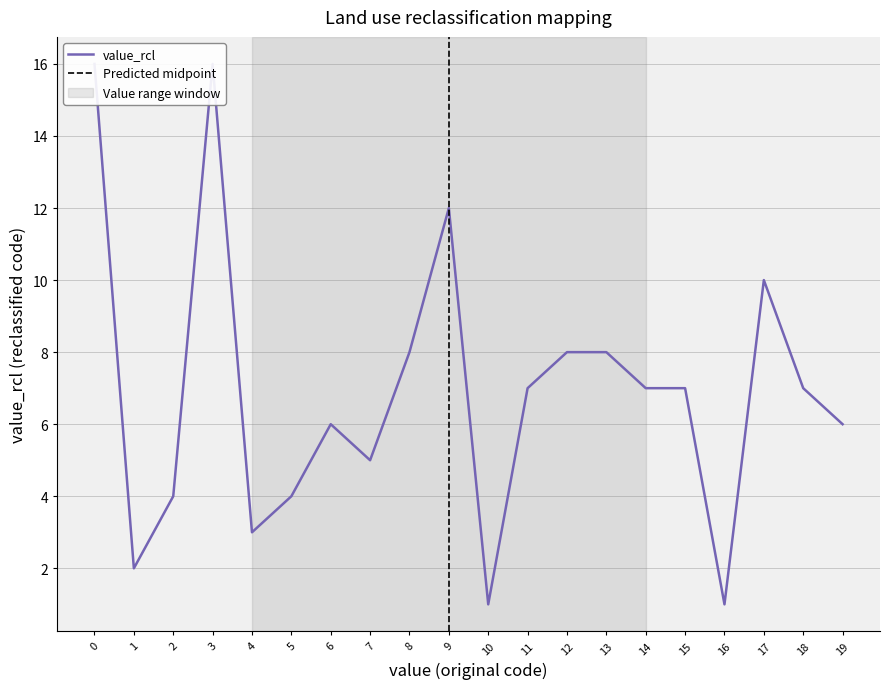

Reading left to right, extract all data points from this chart.

0=16	3=16	1=2	2=4	5=4	4=3	6=6	19=6	7=5	8=8	12=8	13=8	9=12	10=1	16=1	11=7	14=7	15=7	18=7	17=10